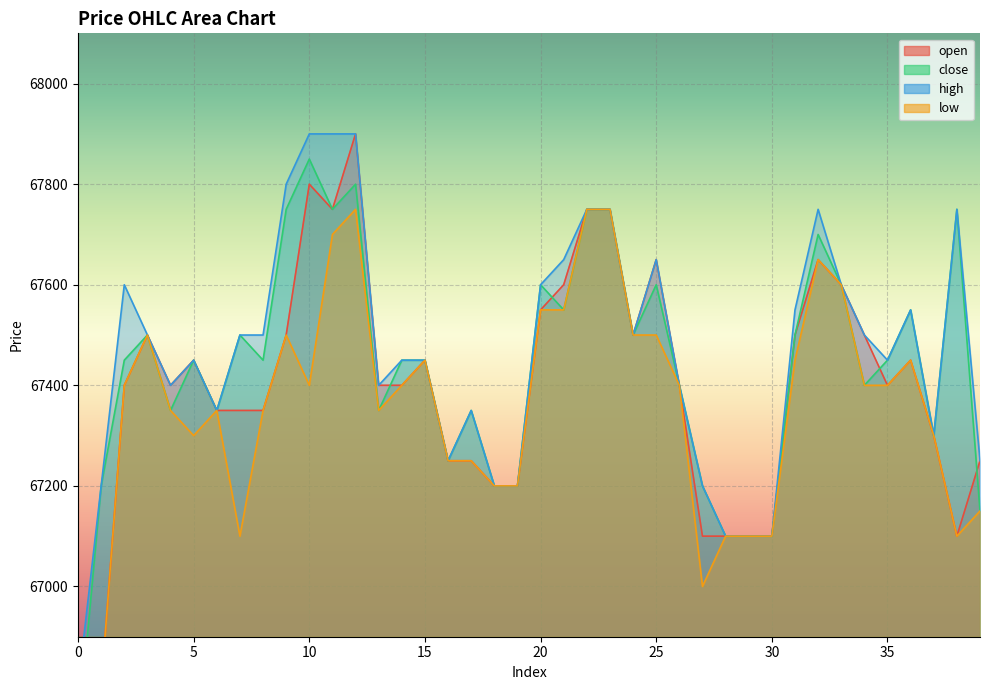

What is the approximate value of low at 33?

67600